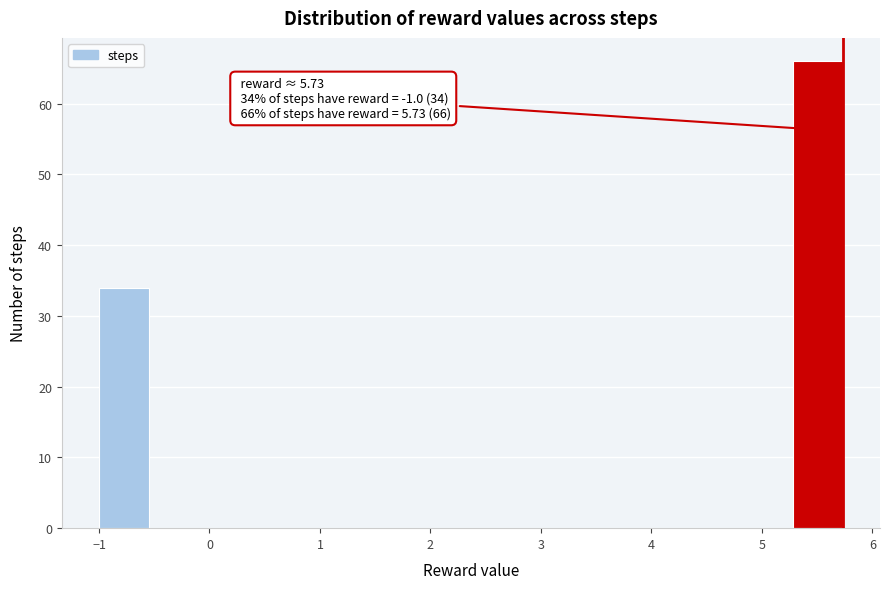

Over which range of the x-axis is the bar tallest?

5.3 to 5.7